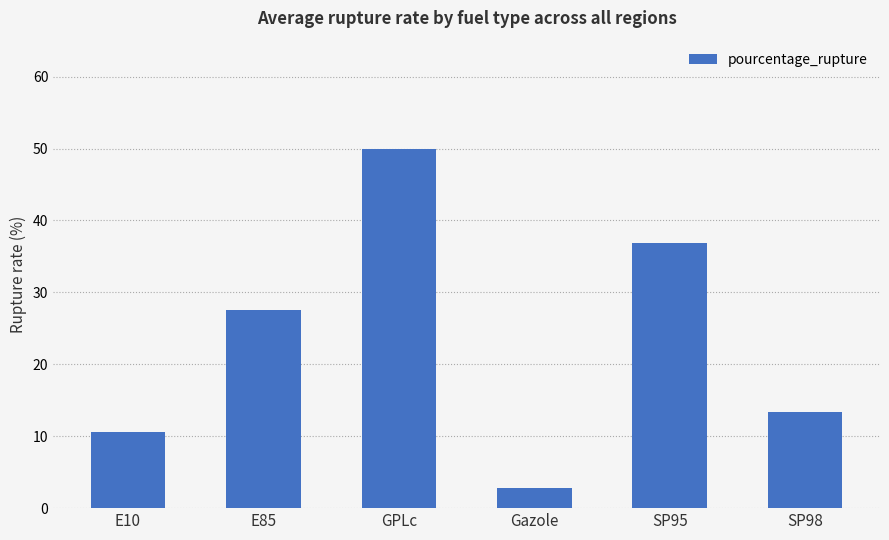

What is the sum of all values?

141.0